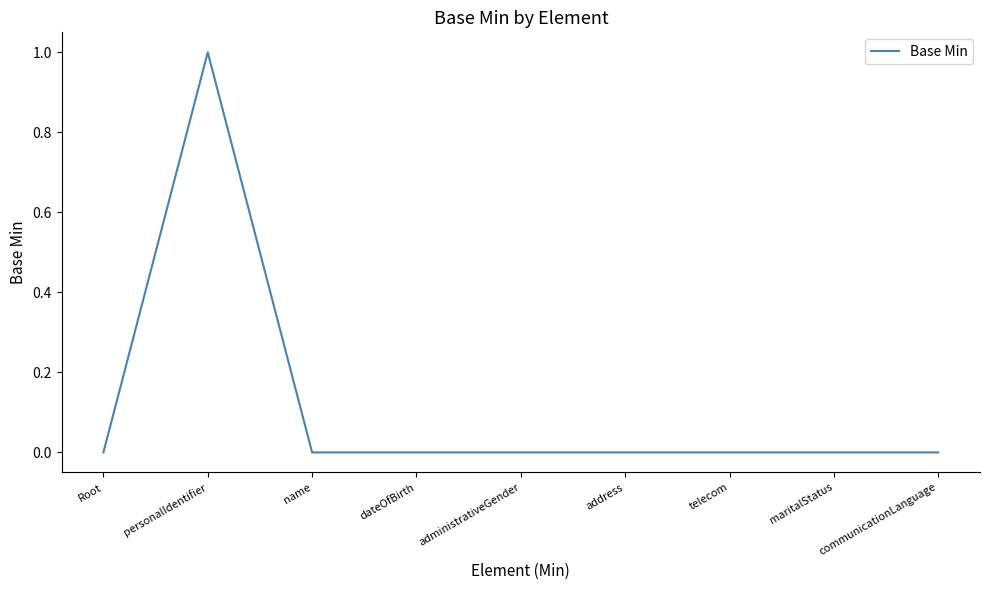

Is it true that the value at administrativeGender is 0?

True